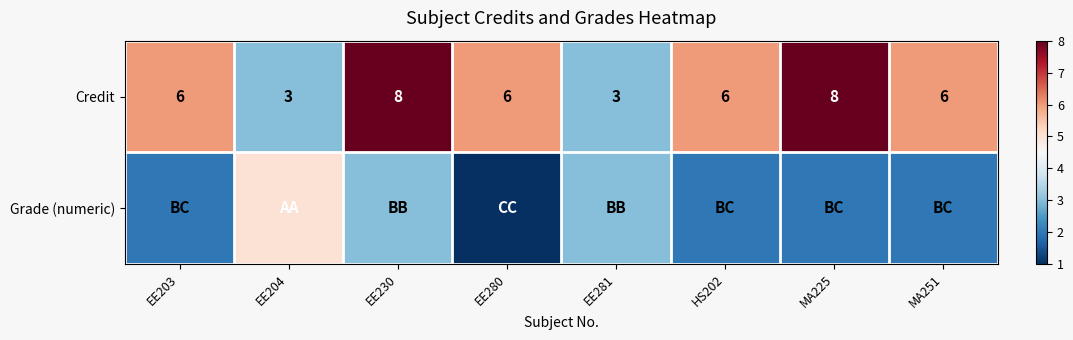

At which category is the sum across all series the highest?

EE230